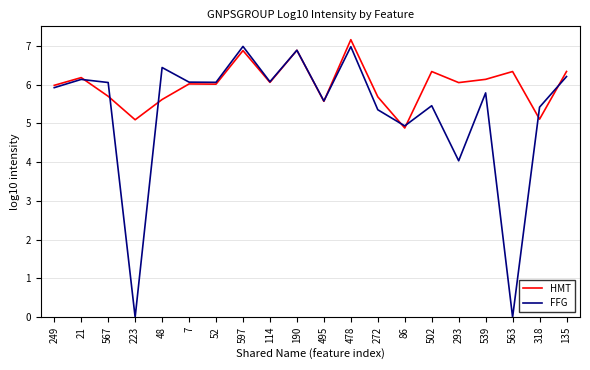

Does the chart display data point markers on the line(s)?

No